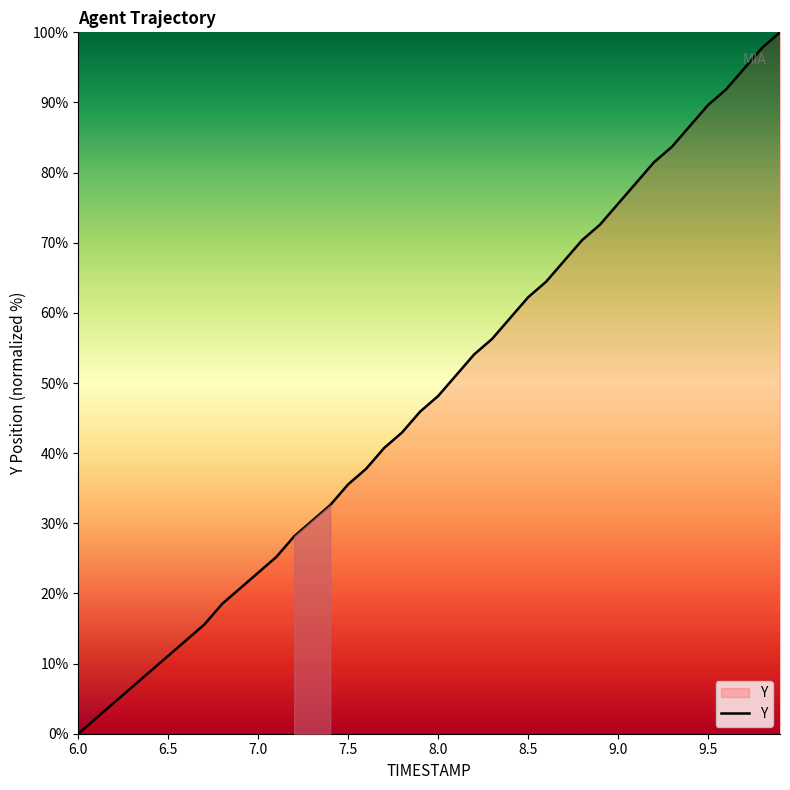

Count the number of categories in the chart.

40